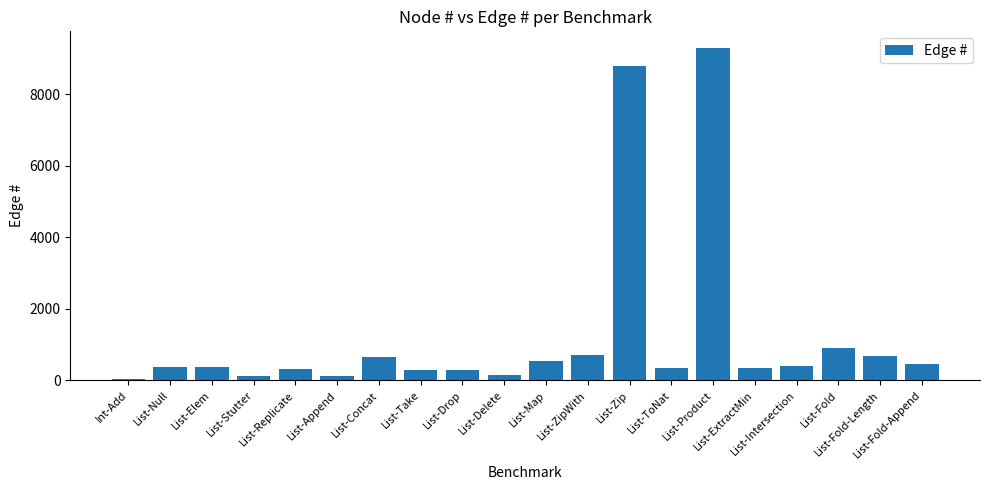

Which label corresponds to the largest value in the chart?

List-Product